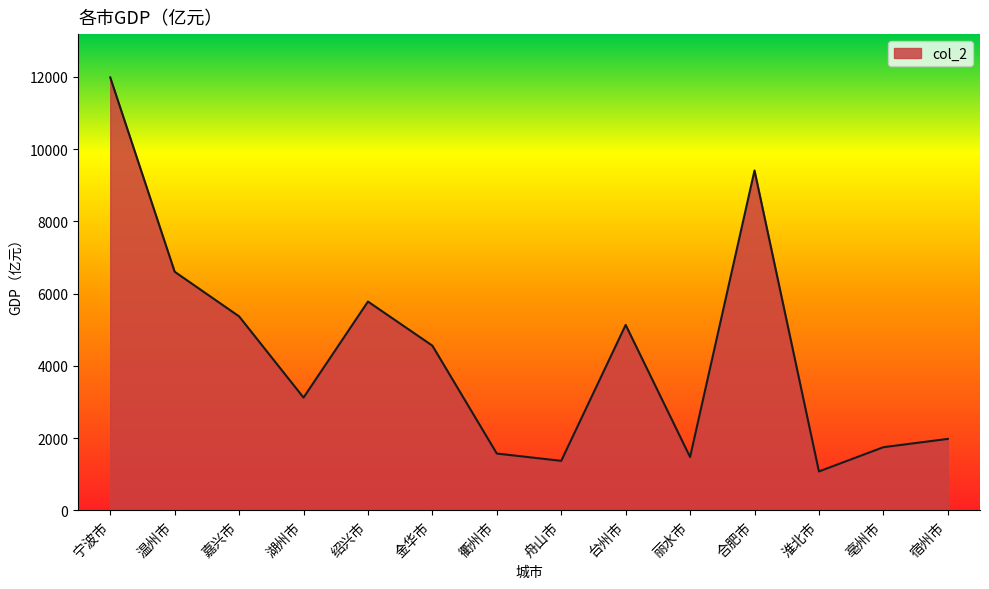

At which label is the value closest to 6531?

温州市